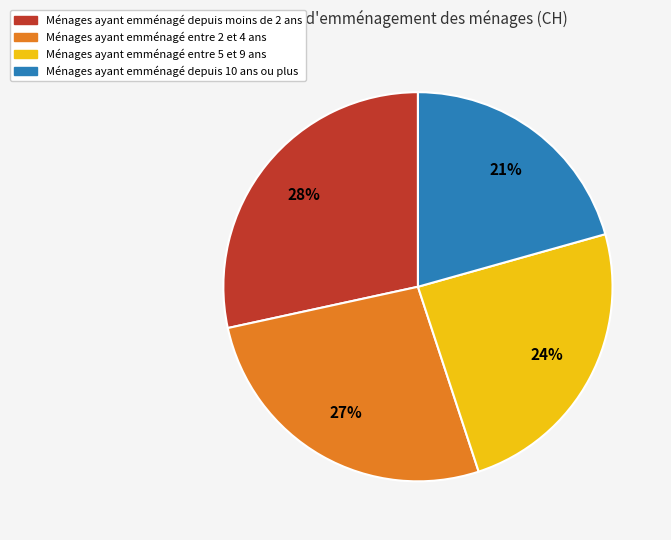

Is there any slice that represents more than half of the pie?

No